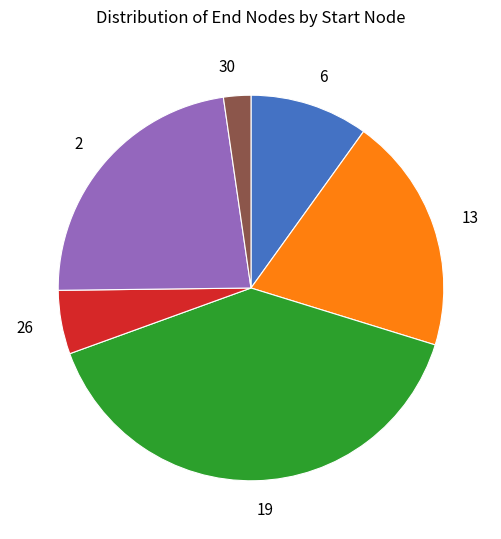

Is there any slice that represents more than half of the pie?

No